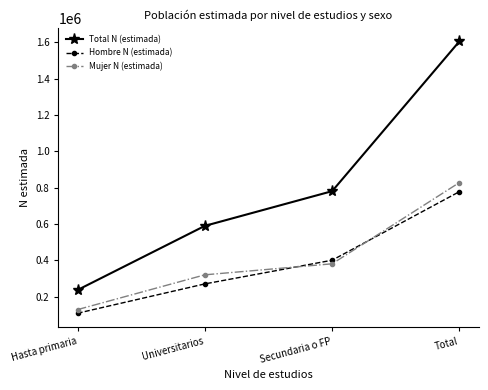

True or false: Hombre N (estimada) and Total N (estimada) cross at least once.

False